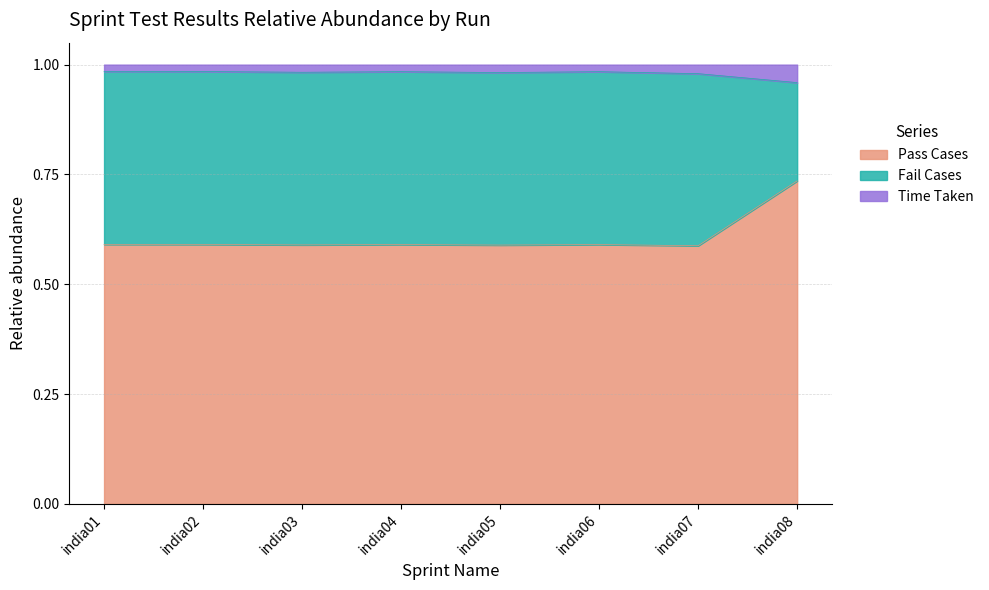

The Pass Cases series shows 0.5 at india08. True or false?

False